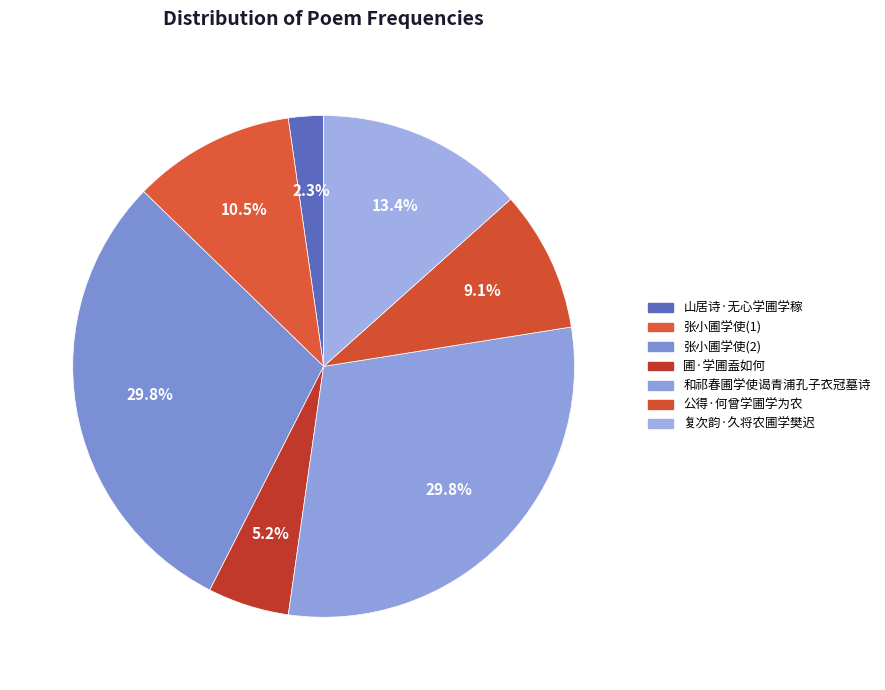

How many slices are in this pie chart?

7